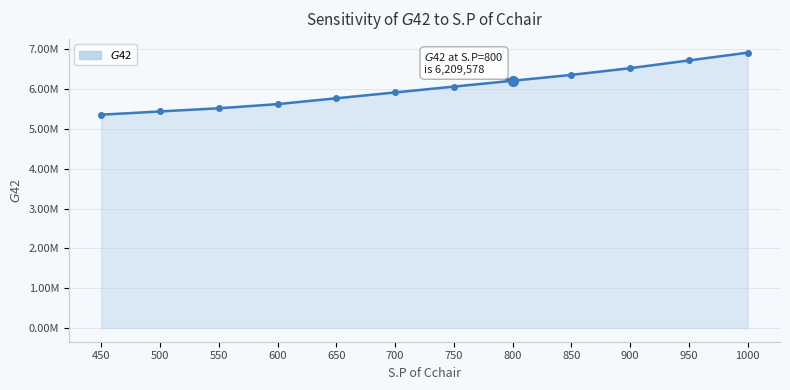

What is the greatest value displayed?

6915160.0